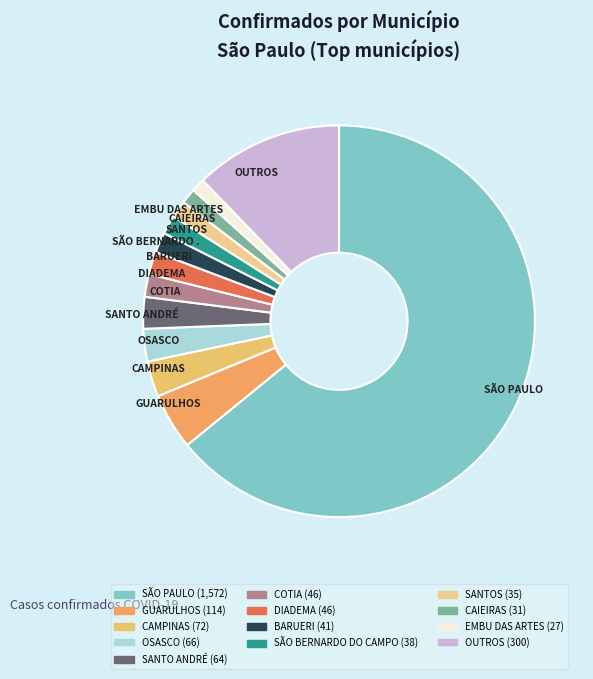

How many segments does this pie chart have?

13